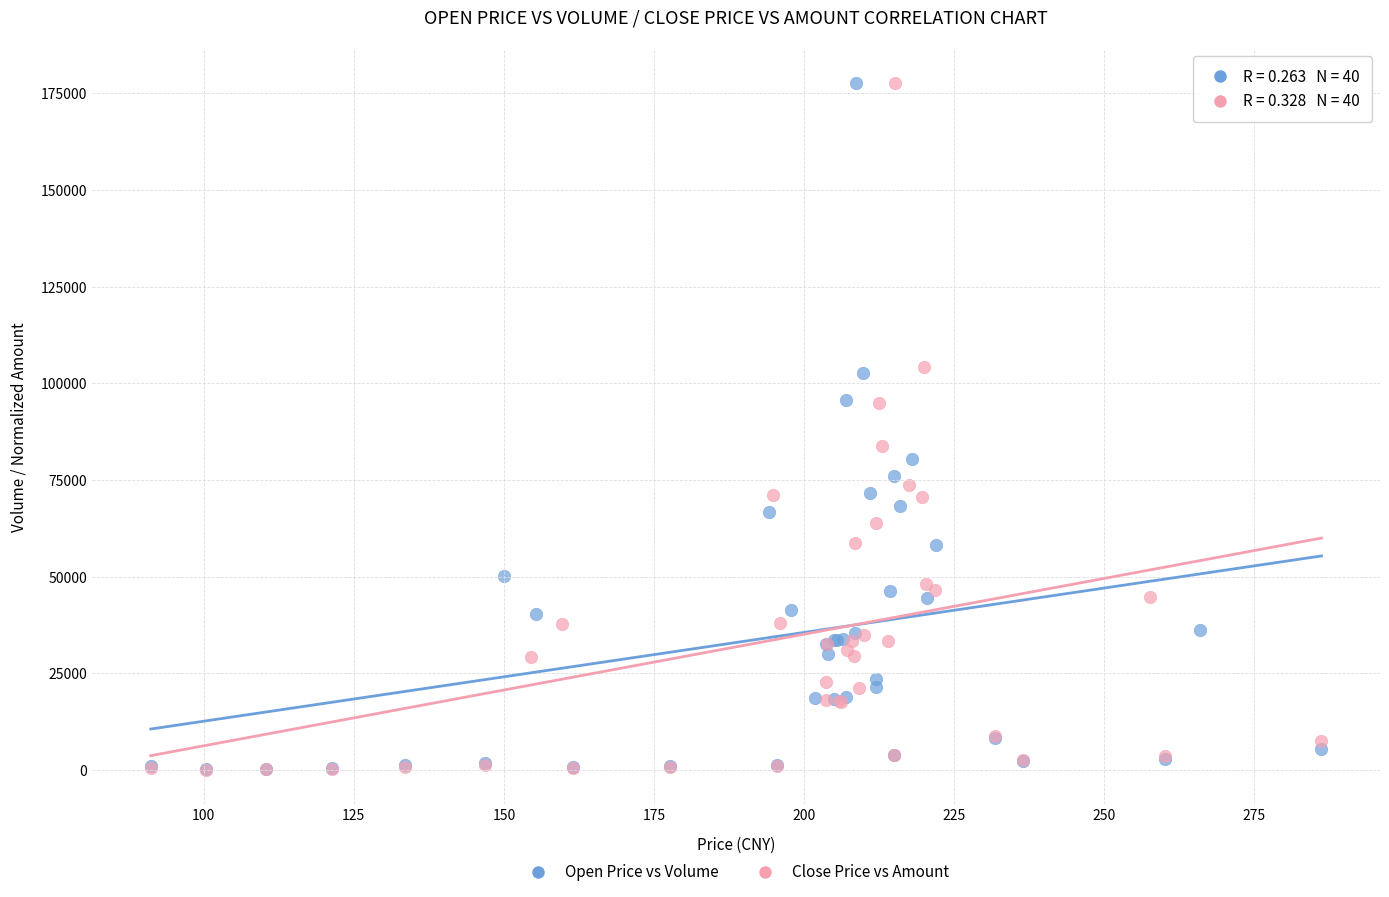

Which series has the widest spread of Y values?

Close Price vs Amount